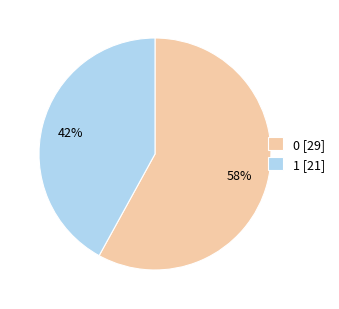

The 0 slice represents 67% of the pie. True or false?

False